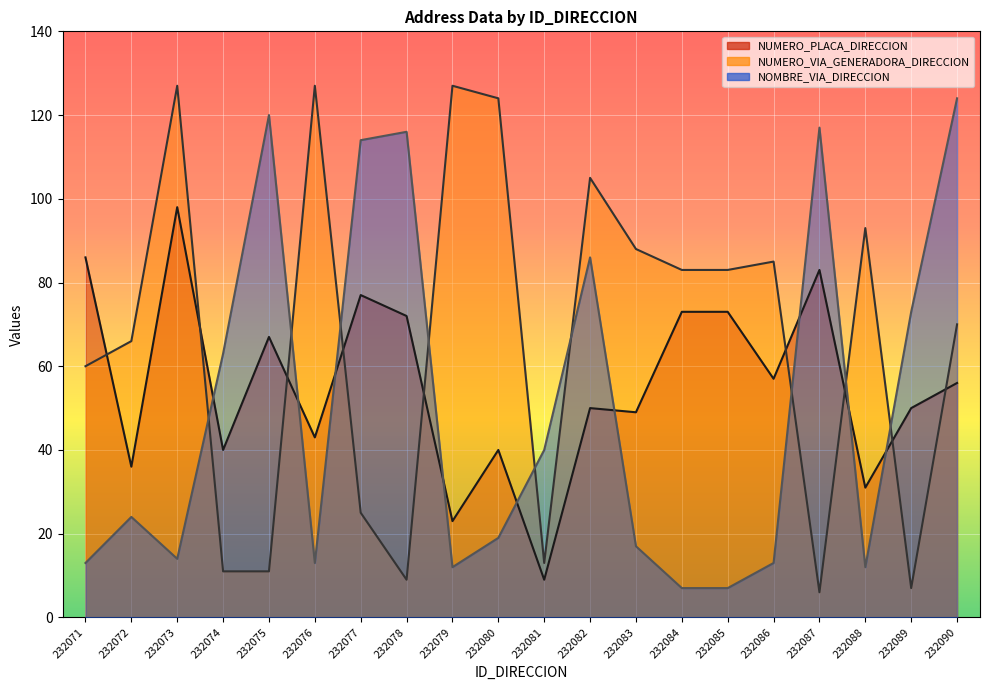

What are all the series names shown in the legend?

NUMERO_PLACA_DIRECCION, NUMERO_VIA_GENERADORA_DIRECCION, NOMBRE_VIA_DIRECCION